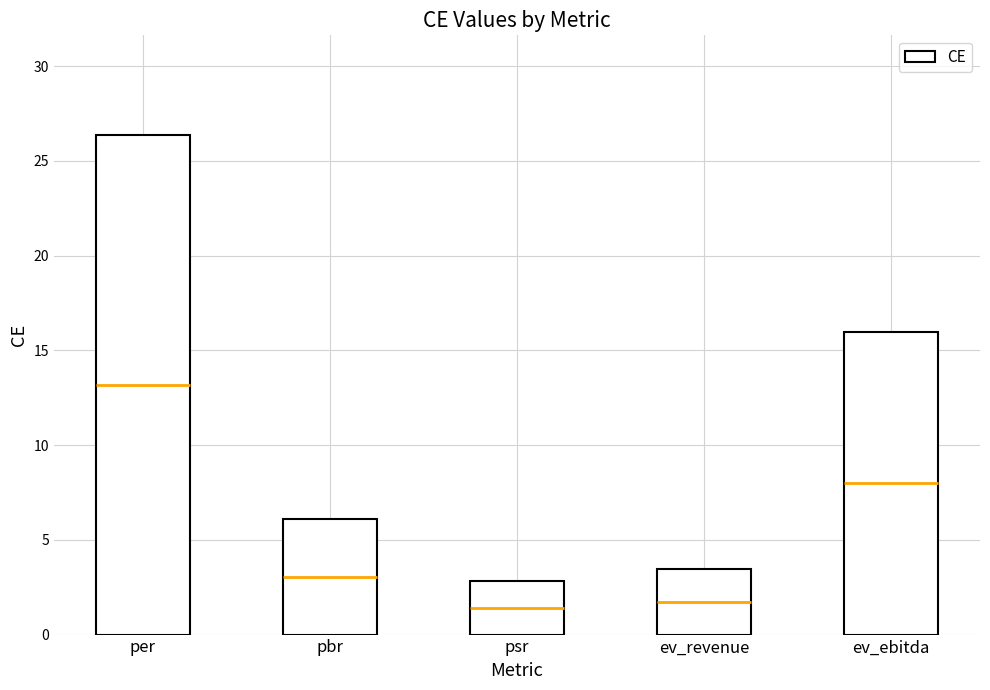

What value does the data have at ev_revenue?

3.5